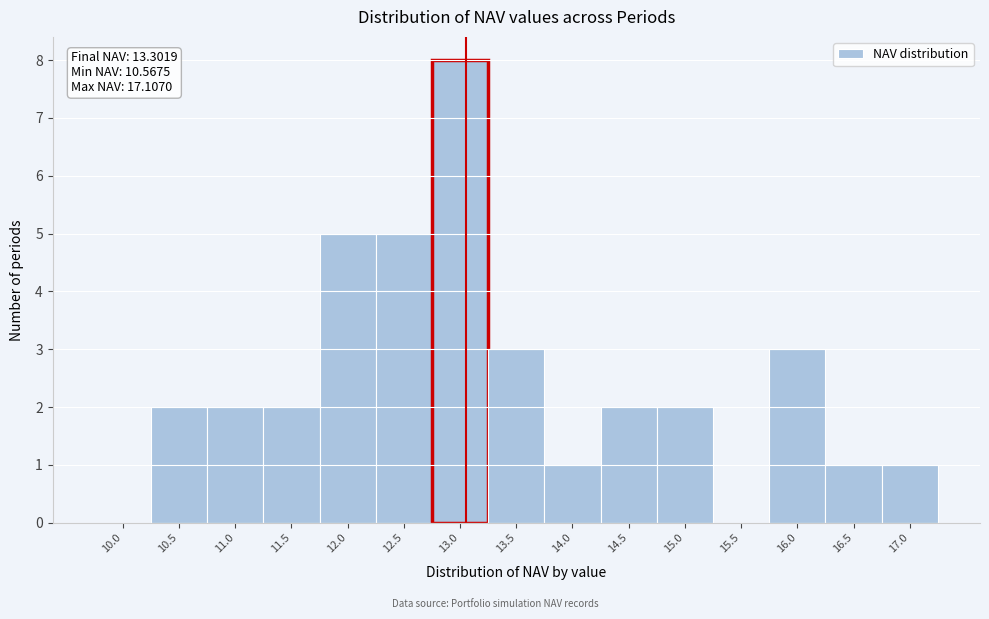

Reading left to right, transcribe all the data shown in this chart.

10.0=0	10.5=2	11.0=2	11.5=2	12.0=5	12.5=5	13.0=8	13.5=3	14.0=1	14.5=2	15.0=2	15.5=0	16.0=3	16.5=1	17.0=1